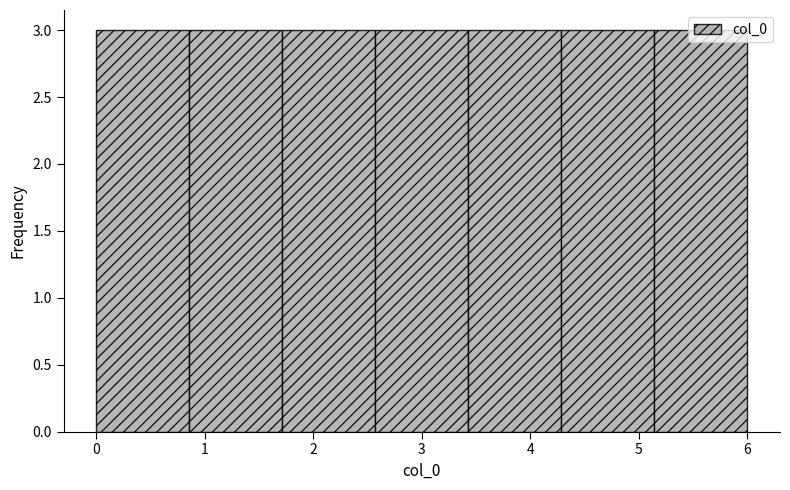

Reading left to right, list every bar in this chart as the range it spans on the x-axis followed by its height. Neither the bar edges nor the heights are printed on the chart, so give them approximately, as read against the axes.

0.0 to 0.9: 3
0.9 to 1.7: 3
1.7 to 2.6: 3
2.6 to 3.4: 3
3.4 to 4.3: 3
4.3 to 5.1: 3
5.1 to 6.0: 3